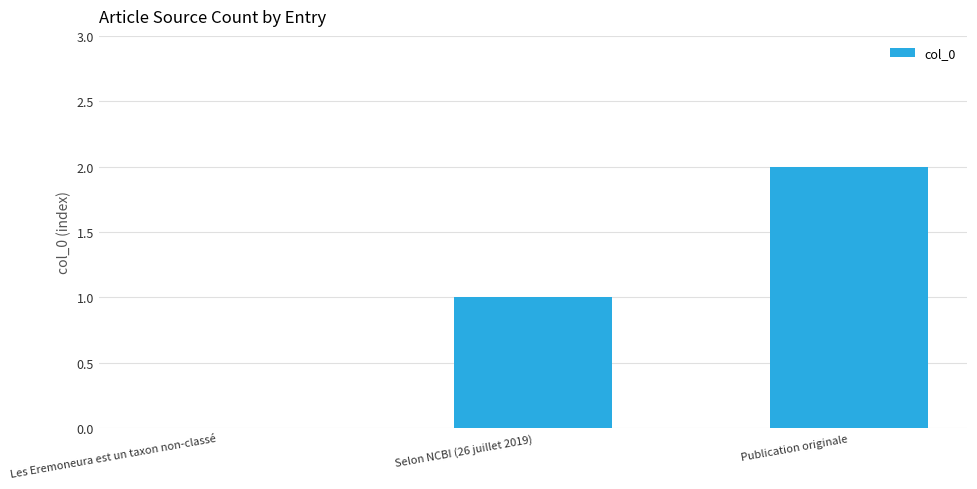

What is the sum of the values at Selon NCBI (26 juillet 2019) and Publication originale?

3